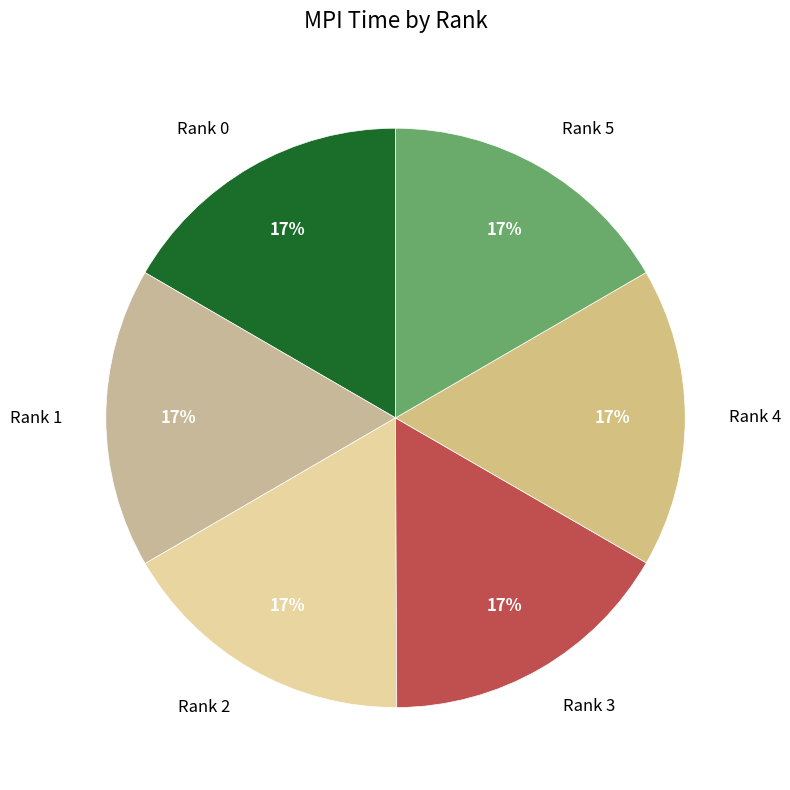

To the nearest percent, what portion does Rank 2 represent?

17%